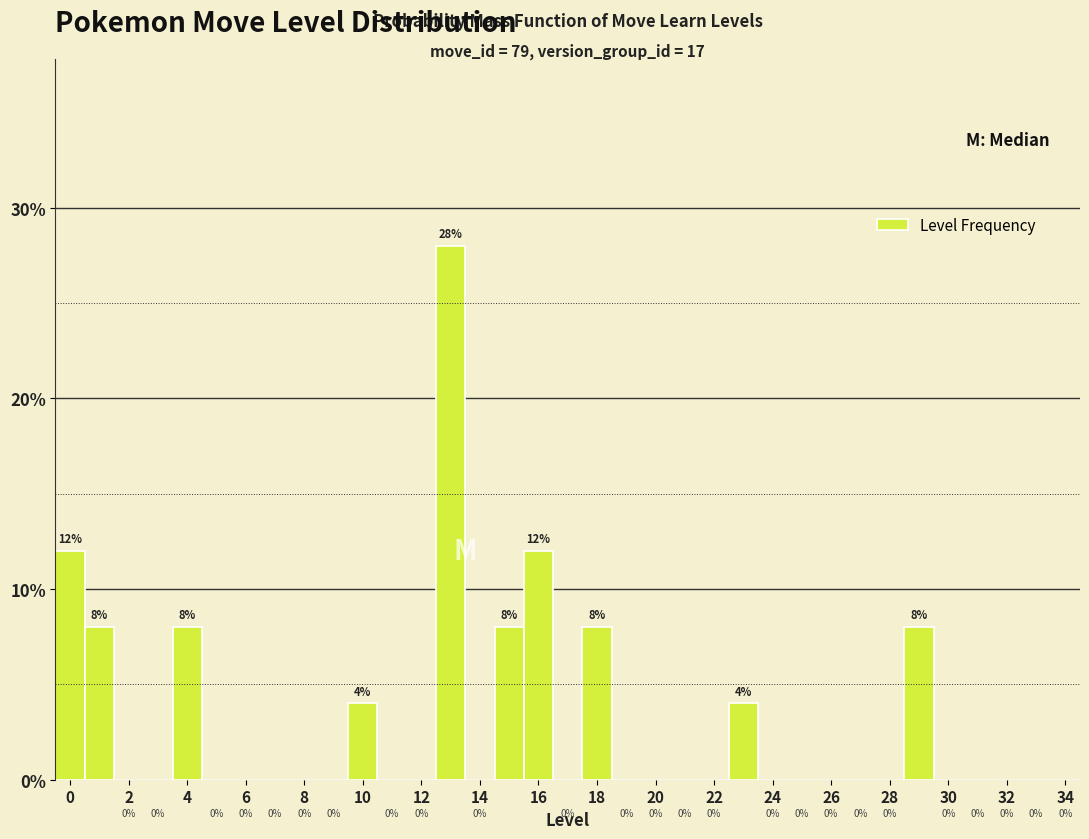

Over which range of the x-axis is the bar tallest?

12.5 to 13.5